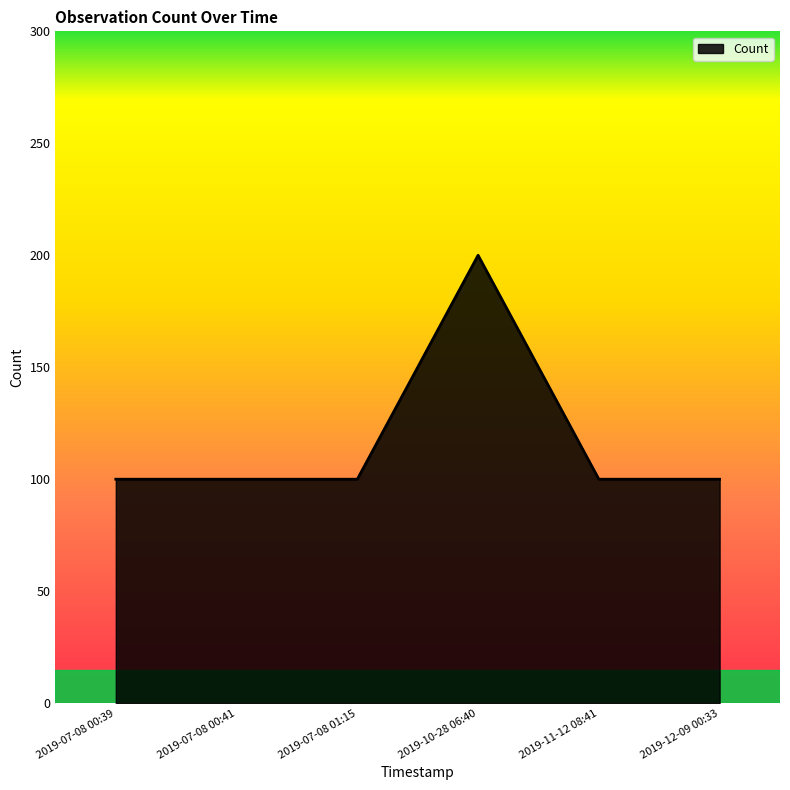

Rank the categories by value from lowest to highest.

2019-07-08 00:39, 2019-07-08 00:41, 2019-07-08 01:15, 2019-11-12 08:41, 2019-12-09 00:33, 2019-10-28 06:40